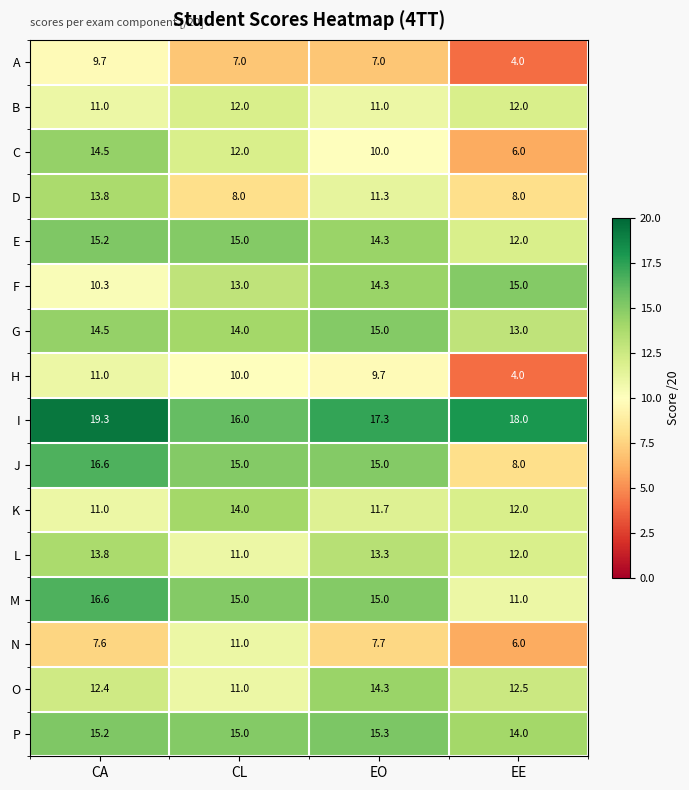

Which series has the largest range (max minus min)?

J